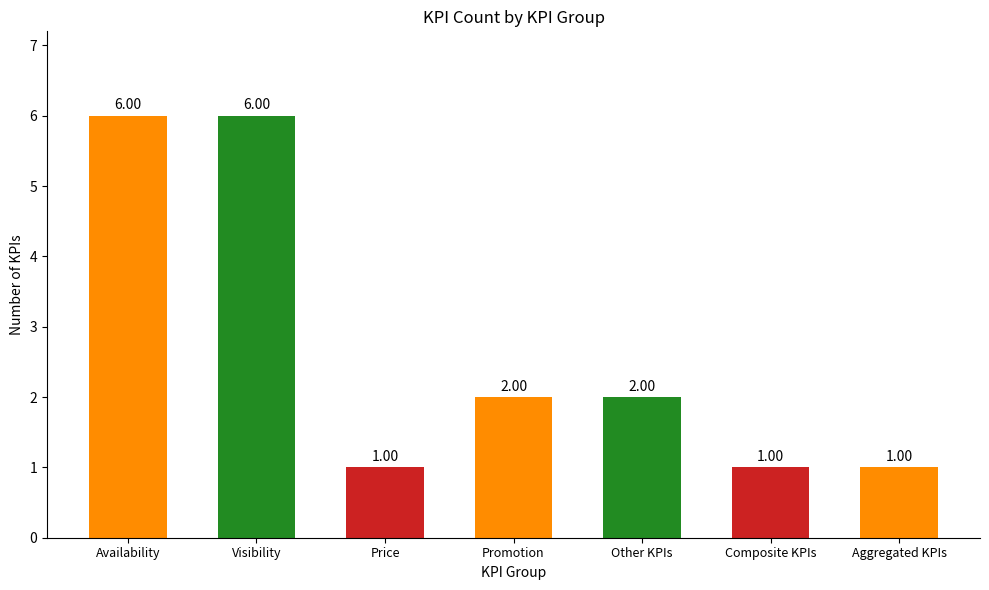

What is the difference between the maximum and minimum values?

5